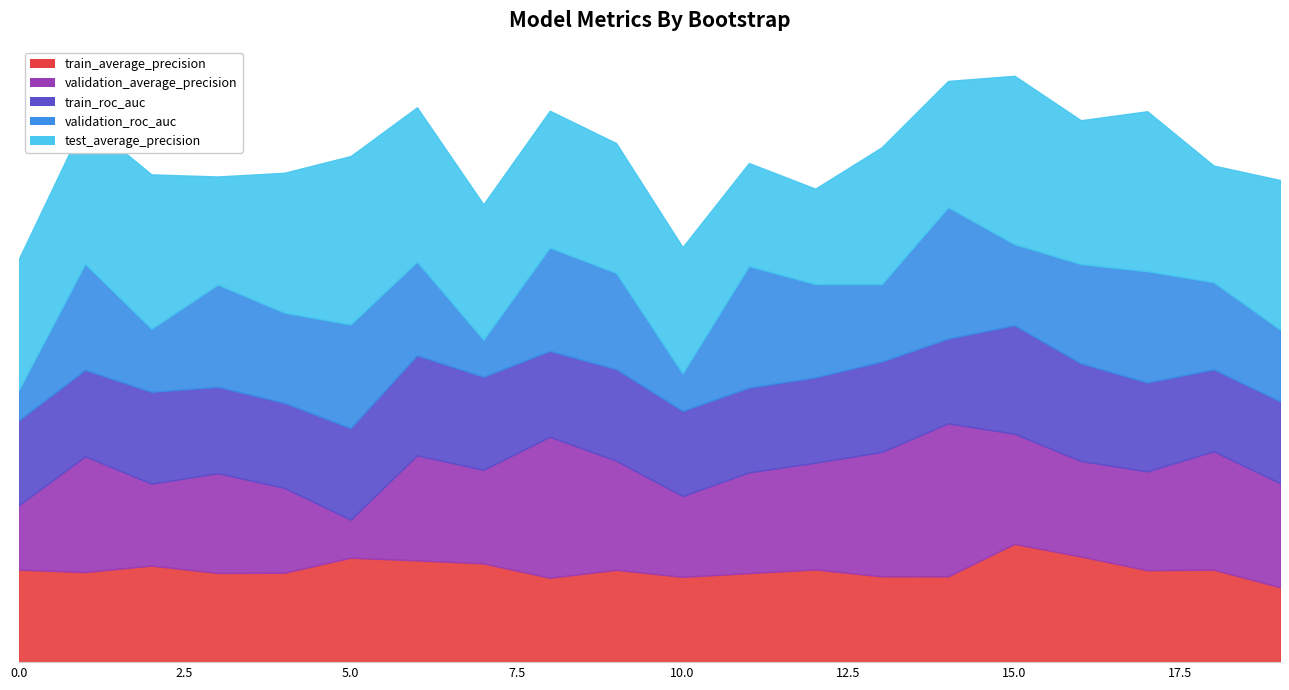

What is the total value across all series at 6?

3.3